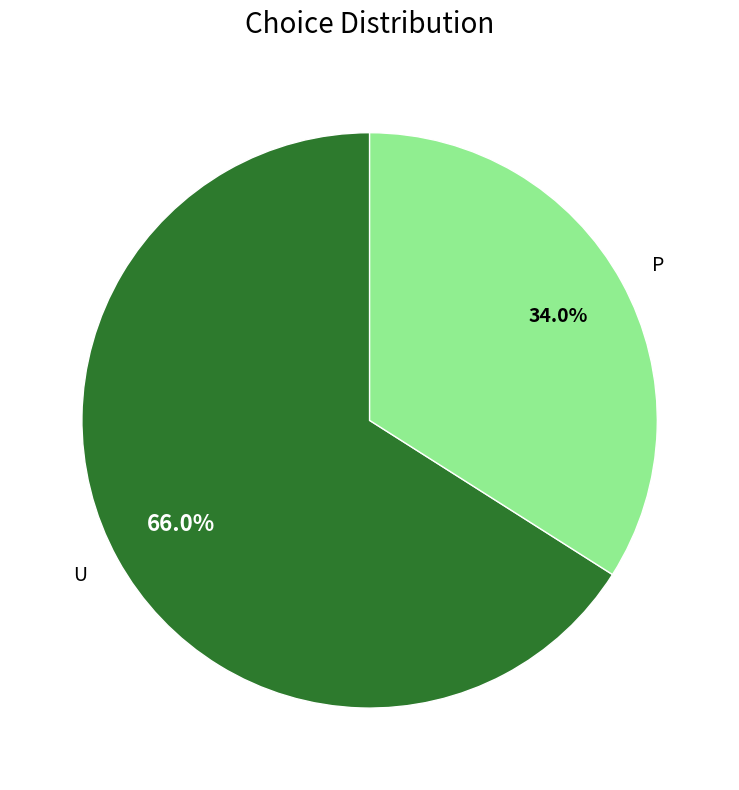

Which category has the smallest portion of the pie?

P